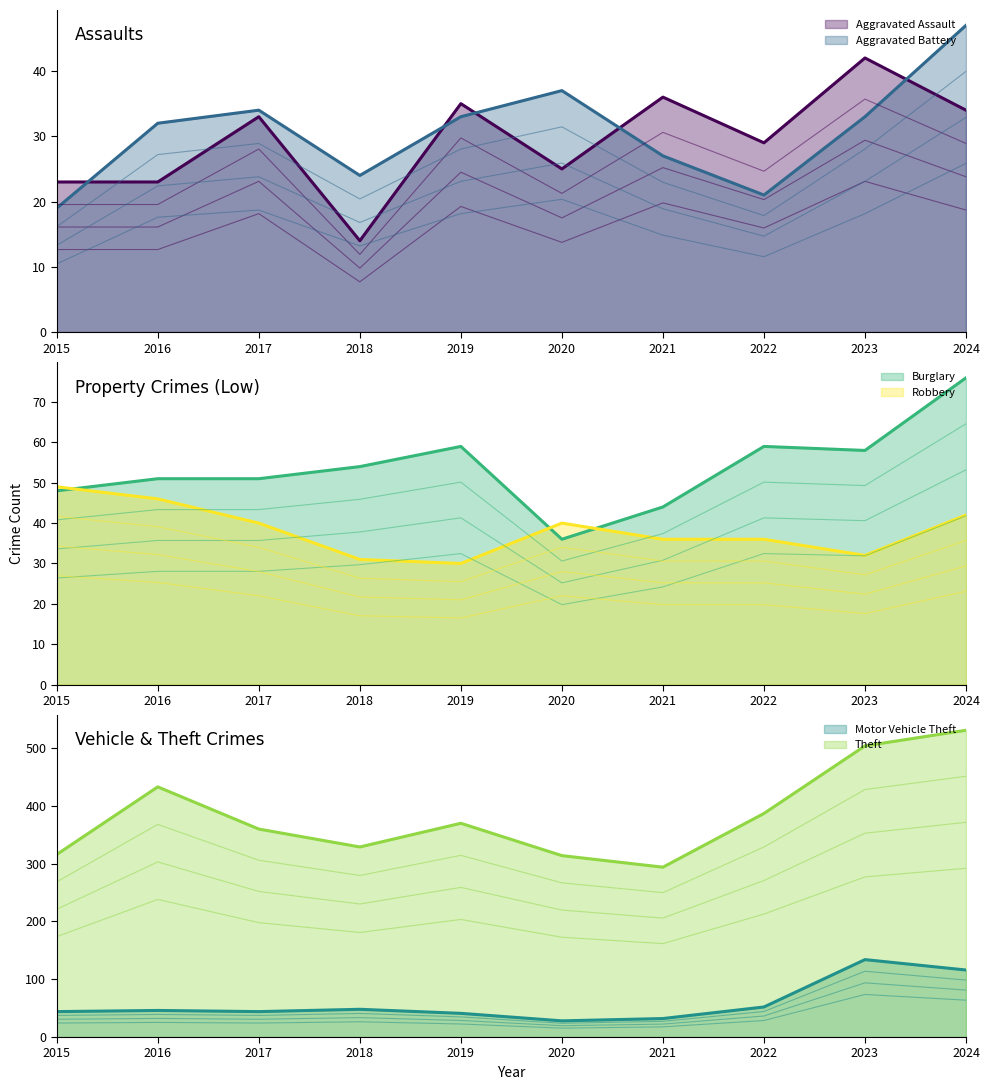

At which category does Motor Vehicle Theft reach its first local valley?

2017